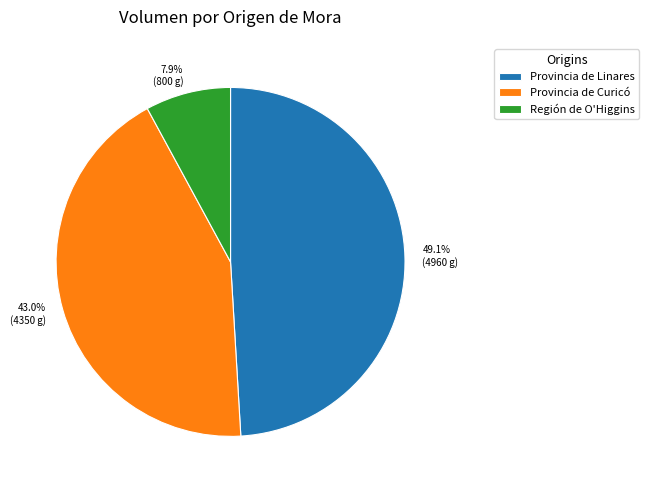

Combined, what portion of the pie is Provincia de Linares and Provincia de Curicó?

92.1%